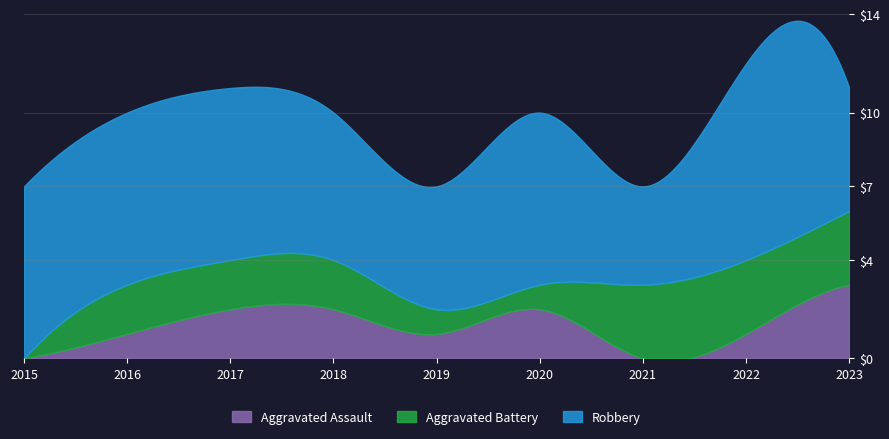

Which series changed the most between 2019 and 2022?

Robbery